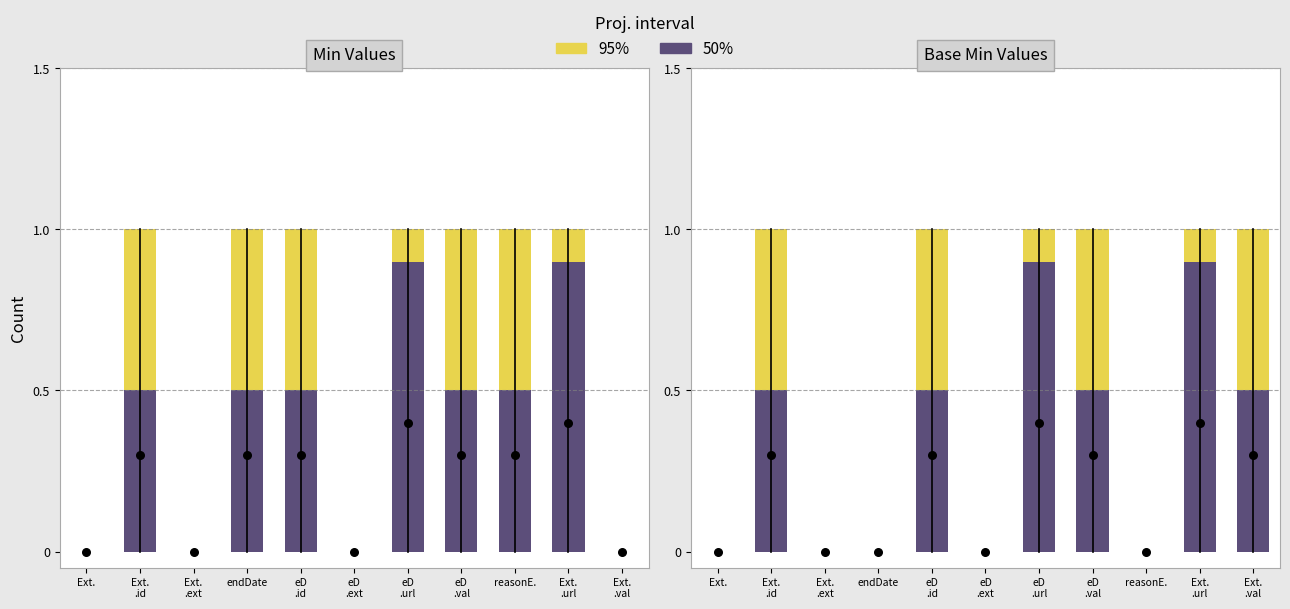

Which series contains the highest Y value?

Min